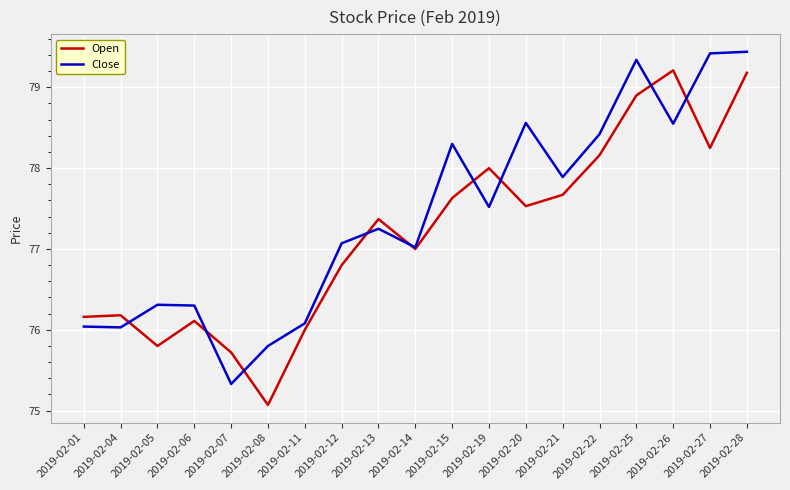

What is the maximum value shown in the chart?

79.4